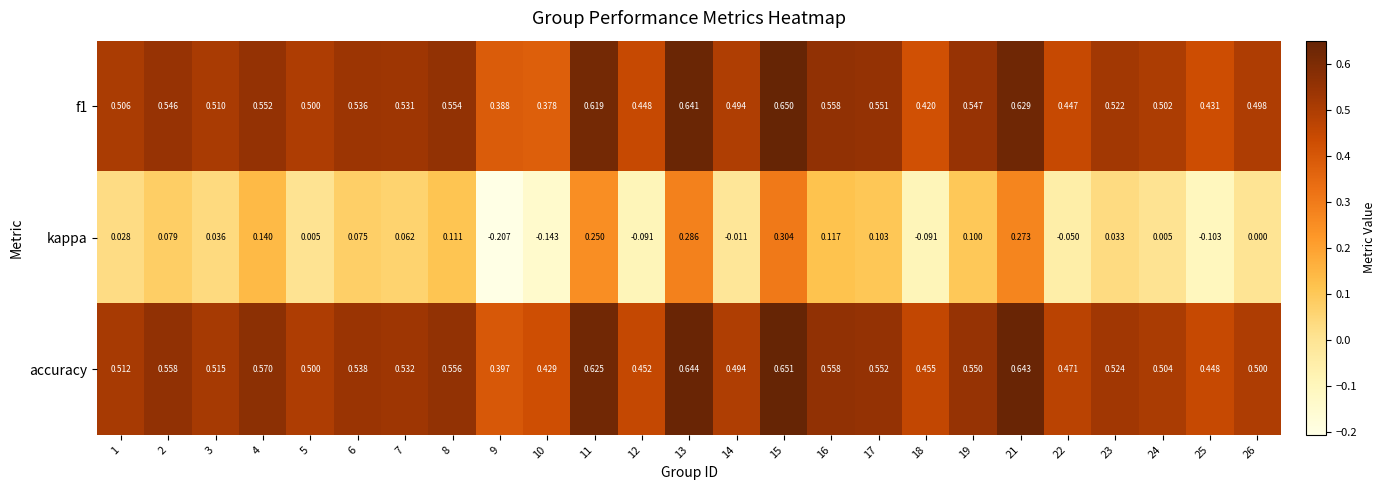

Is the value of accuracy at 24 greater than the value of f1 at 10?

Yes